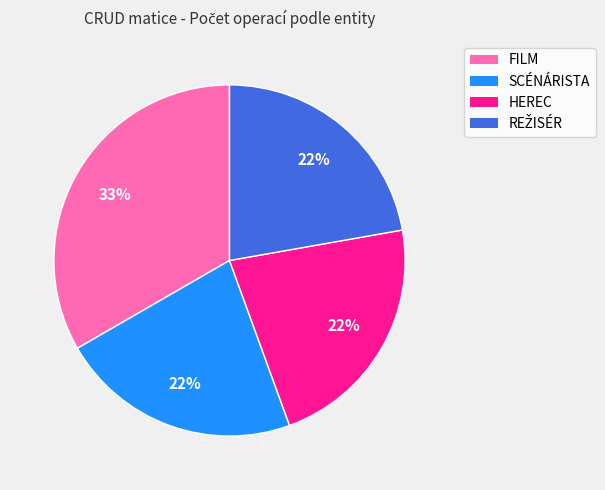

To the nearest percent, what percentage of the pie is HEREC?

22%